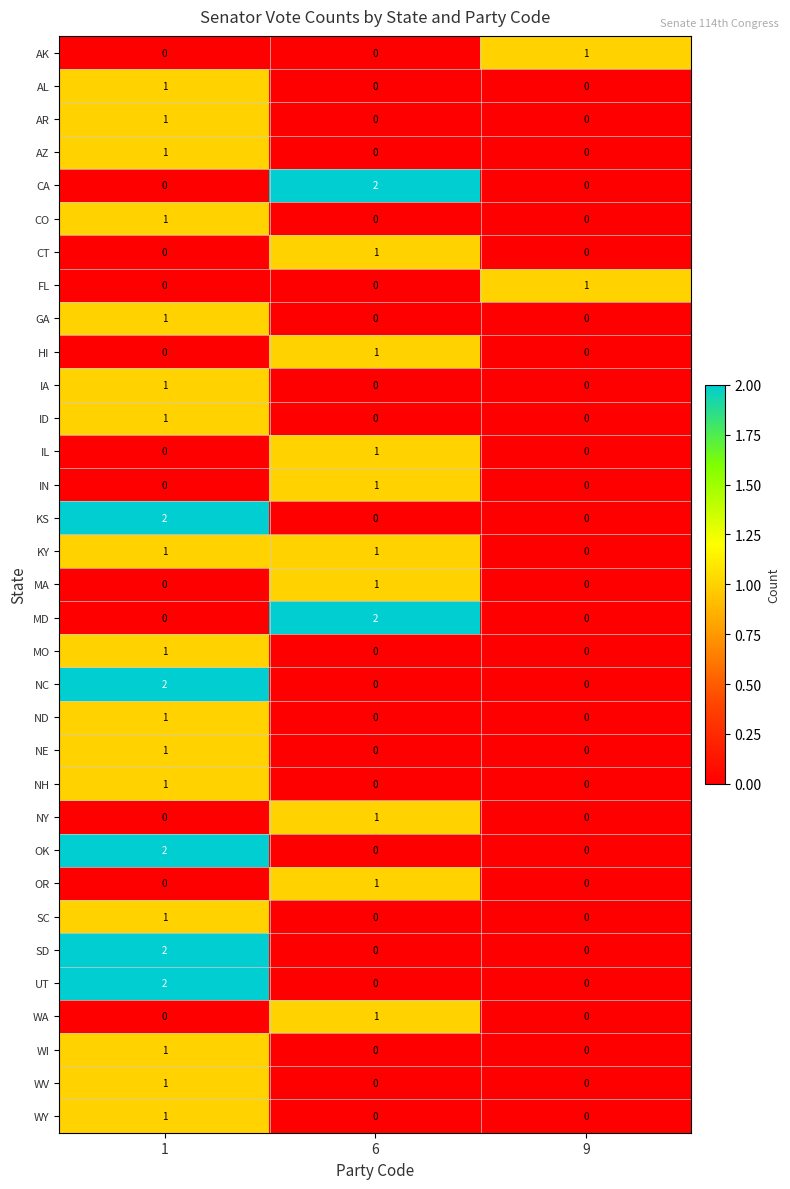

Is the value of AZ at 1 greater than the value of CO at 9?

Yes